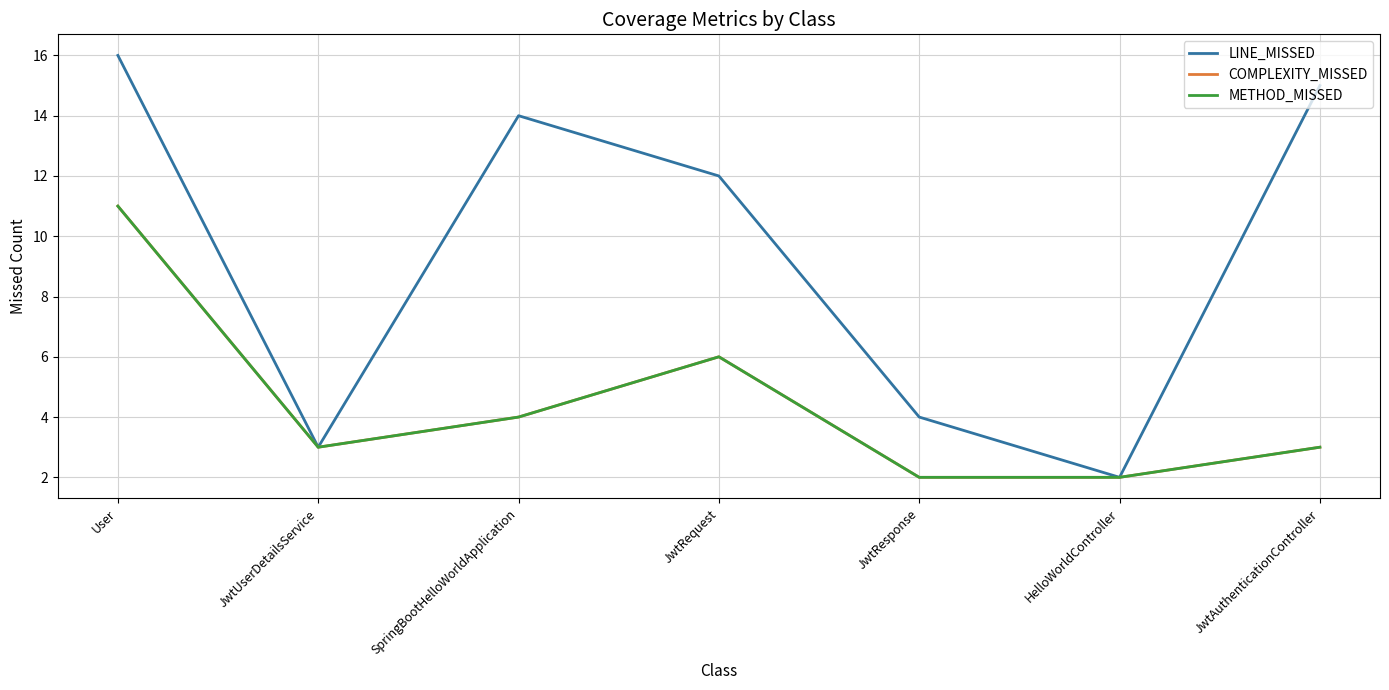

Does the chart have visible grid lines?

Yes